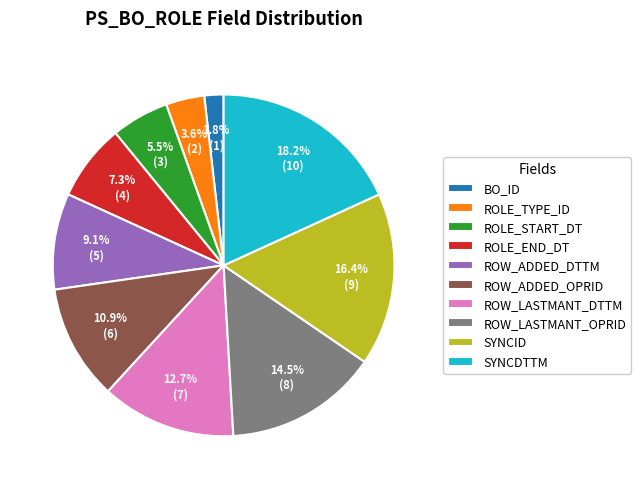

Which slice is the largest?

SYNCDTTM